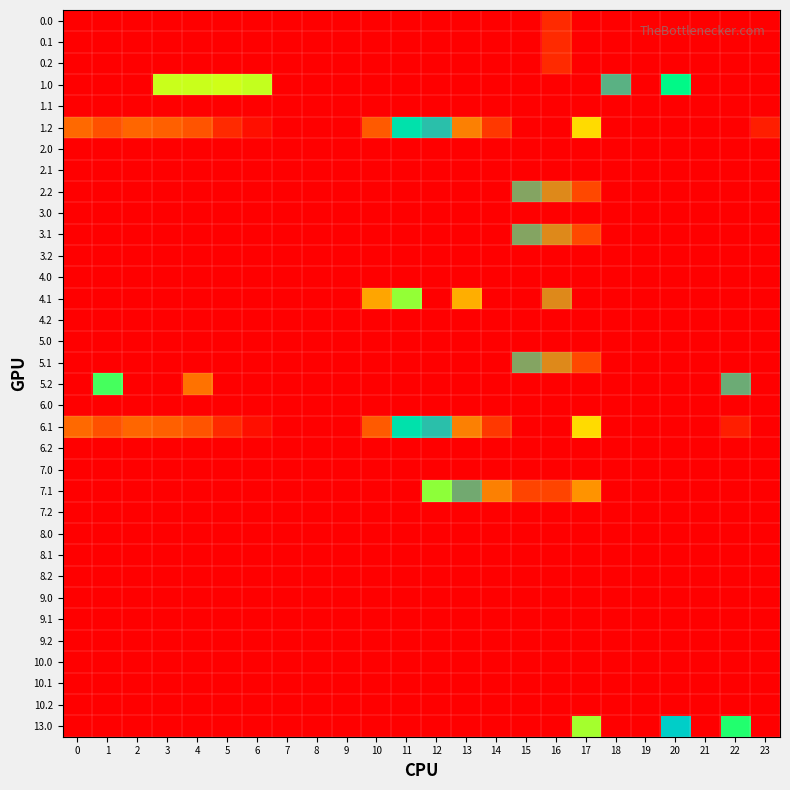

Reading right to left, list all the values displayed in this chart.

0.0: 23=0.0	22=0.0	21=0.0	20=0.0	19=0.0	18=0.0	17=0.0	16=28.8	15=0.0	14=0.0	13=0.0	12=0.0	11=0.0	10=0.0	9=0.0	8=0.0	7=0.0	6=0.0	5=0.0	4=0.0	3=0.0	2=0.0	1=0.0	0=0.0
0.1: 23=0.0	22=0.0	21=0.0	20=0.0	19=0.0	18=0.0	17=0.0	16=28.8	15=0.0	14=0.0	13=0.0	12=0.0	11=0.0	10=0.0	9=0.0	8=0.0	7=0.0	6=0.0	5=0.0	4=0.0	3=0.0	2=0.0	1=0.0	0=0.0
0.2: 23=0.0	22=0.0	21=0.0	20=0.0	19=0.0	18=0.0	17=0.0	16=28.8	15=0.0	14=0.0	13=0.0	12=0.0	11=0.0	10=0.0	9=0.0	8=0.0	7=0.0	6=0.0	5=0.0	4=0.0	3=0.0	2=0.0	1=0.0	0=0.0
1.0: 23=0.0	22=0.0	21=0.0	20=264.7	19=0.0	18=369.7	17=0.0	16=0.0	15=0.0	14=0.0	13=0.0	12=0.0	11=0.0	10=0.0	9=0.0	8=0.0	7=0.0	6=191.0	5=186.8	4=187.9	3=187.4	2=0.0	1=0.0	0=0.0
1.1: 23=0.0	22=0.0	21=0.0	20=0.0	19=0.0	18=0.0	17=0.0	16=0.0	15=0.0	14=0.0	13=0.0	12=0.0	11=0.0	10=0.0	9=0.0	8=0.0	7=0.0	6=0.0	5=0.0	4=0.0	3=0.0	2=0.0	1=0.0	0=0.0
1.2: 23=21.2	22=0.0	21=0.0	20=0.0	19=0.0	18=0.0	17=145.4	16=509.6	15=508.8	14=470.4	13=423.4	12=354.2	11=303.6	10=60.4	9=0.0	8=0.0	7=0.0	6=11.8	5=28.0	4=57.4	3=64.0	2=68.5	1=55.7	0=70.1
2.0: 23=0.0	22=0.0	21=0.0	20=0.0	19=0.0	18=0.0	17=0.0	16=0.0	15=0.0	14=0.0	13=0.0	12=0.0	11=0.0	10=0.0	9=0.0	8=0.0	7=0.0	6=0.0	5=0.0	4=0.0	3=0.0	2=0.0	1=0.0	0=0.0
2.1: 23=0.0	22=0.0	21=0.0	20=0.0	19=0.0	18=0.0	17=0.0	16=0.0	15=0.0	14=0.0	13=0.0	12=0.0	11=0.0	10=0.0	9=0.0	8=0.0	7=0.0	6=0.0	5=0.0	4=0.0	3=0.0	2=0.0	1=0.0	0=0.0
2.2: 23=0.0	22=0.0	21=0.0	20=0.0	19=0.0	18=0.0	17=48.4	16=412.6	15=383.9	14=0.0	13=0.0	12=0.0	11=0.0	10=0.0	9=0.0	8=0.0	7=0.0	6=0.0	5=0.0	4=0.0	3=0.0	2=0.0	1=0.0	0=0.0
3.0: 23=0.0	22=0.0	21=0.0	20=0.0	19=0.0	18=0.0	17=0.0	16=0.0	15=0.0	14=0.0	13=0.0	12=0.0	11=0.0	10=0.0	9=0.0	8=0.0	7=0.0	6=0.0	5=0.0	4=0.0	3=0.0	2=0.0	1=0.0	0=0.0
3.1: 23=0.0	22=0.0	21=0.0	20=0.0	19=0.0	18=0.0	17=48.4	16=412.6	15=383.9	14=0.0	13=0.0	12=0.0	11=0.0	10=0.0	9=0.0	8=0.0	7=0.0	6=0.0	5=0.0	4=0.0	3=0.0	2=0.0	1=0.0	0=0.0
3.2: 23=0.0	22=0.0	21=0.0	20=0.0	19=0.0	18=0.0	17=0.0	16=0.0	15=0.0	14=0.0	13=0.0	12=0.0	11=0.0	10=0.0	9=0.0	8=0.0	7=0.0	6=0.0	5=0.0	4=0.0	3=0.0	2=0.0	1=0.0	0=0.0
4.0: 23=0.0	22=0.0	21=0.0	20=0.0	19=0.0	18=0.0	17=0.0	16=0.0	15=0.0	14=0.0	13=0.0	12=0.0	11=0.0	10=0.0	9=0.0	8=0.0	7=0.0	6=0.0	5=0.0	4=0.0	3=0.0	2=0.0	1=0.0	0=0.0
4.1: 23=0.0	22=0.0	21=0.0	20=0.0	19=0.0	18=0.0	17=0.0	16=412.6	15=0.0	14=0.0	13=116.1	12=0.0	11=206.6	10=109.5	9=0.0	8=0.0	7=0.0	6=0.0	5=0.0	4=0.0	3=0.0	2=0.0	1=0.0	0=0.0
4.2: 23=0.0	22=0.0	21=0.0	20=0.0	19=0.0	18=0.0	17=0.0	16=0.0	15=0.0	14=0.0	13=0.0	12=0.0	11=0.0	10=0.0	9=0.0	8=0.0	7=0.0	6=0.0	5=0.0	4=0.0	3=0.0	2=0.0	1=0.0	0=0.0
5.0: 23=0.0	22=0.0	21=0.0	20=0.0	19=0.0	18=0.0	17=0.0	16=0.0	15=0.0	14=0.0	13=0.0	12=0.0	11=0.0	10=0.0	9=0.0	8=0.0	7=0.0	6=0.0	5=0.0	4=0.0	3=0.0	2=0.0	1=0.0	0=0.0
5.1: 23=0.0	22=0.0	21=0.0	20=0.0	19=0.0	18=0.0	17=48.4	16=412.6	15=383.9	14=0.0	13=0.0	12=0.0	11=0.0	10=0.0	9=0.0	8=0.0	7=0.0	6=0.0	5=0.0	4=0.0	3=0.0	2=0.0	1=0.0	0=0.0
5.2: 23=0.0	22=375.3	21=0.0	20=0.0	19=0.0	18=0.0	17=0.0	16=0.0	15=0.0	14=0.0	13=0.0	12=0.0	11=0.0	10=0.0	9=0.0	8=0.0	7=0.0	6=0.0	5=0.0	4=77.2	3=0.0	2=0.0	1=232.5	0=0.0
6.0: 23=0.0	22=0.0	21=0.0	20=0.0	19=0.0	18=0.0	17=0.0	16=0.0	15=0.0	14=0.0	13=0.0	12=0.0	11=0.0	10=0.0	9=0.0	8=0.0	7=0.0	6=0.0	5=0.0	4=0.0	3=0.0	2=0.0	1=0.0	0=0.0
6.1: 23=0.0	22=21.2	21=0.0	20=0.0	19=0.0	18=0.0	17=145.4	16=509.6	15=508.8	14=470.4	13=423.4	12=354.2	11=303.6	10=60.4	9=0.0	8=0.0	7=0.0	6=11.8	5=28.0	4=57.4	3=64.0	2=68.5	1=55.7	0=70.1
6.2: 23=0.0	22=0.0	21=0.0	20=0.0	19=0.0	18=0.0	17=0.0	16=0.0	15=0.0	14=0.0	13=0.0	12=0.0	11=0.0	10=0.0	9=0.0	8=0.0	7=0.0	6=0.0	5=0.0	4=0.0	3=0.0	2=0.0	1=0.0	0=0.0
7.0: 23=0.0	22=0.0	21=0.0	20=0.0	19=0.0	18=0.0	17=0.0	16=0.0	15=0.0	14=0.0	13=0.0	12=0.0	11=0.0	10=0.0	9=0.0	8=0.0	7=0.0	6=0.0	5=0.0	4=0.0	3=0.0	2=0.0	1=0.0	0=0.0
7.1: 23=0.0	22=0.0	21=0.0	20=0.0	19=0.0	18=0.0	17=98.4	16=462.6	15=461.8	14=423.4	13=376.4	12=208.8	11=0.0	10=0.0	9=0.0	8=0.0	7=0.0	6=0.0	5=0.0	4=0.0	3=0.0	2=0.0	1=0.0	0=0.0
7.2: 23=0.0	22=0.0	21=0.0	20=0.0	19=0.0	18=0.0	17=0.0	16=0.0	15=0.0	14=0.0	13=0.0	12=0.0	11=0.0	10=0.0	9=0.0	8=0.0	7=0.0	6=0.0	5=0.0	4=0.0	3=0.0	2=0.0	1=0.0	0=0.0
8.0: 23=0.0	22=0.0	21=0.0	20=0.0	19=0.0	18=0.0	17=0.0	16=0.0	15=0.0	14=0.0	13=0.0	12=0.0	11=0.0	10=0.0	9=0.0	8=0.0	7=0.0	6=0.0	5=0.0	4=0.0	3=0.0	2=0.0	1=0.0	0=0.0
8.1: 23=0.0	22=0.0	21=0.0	20=0.0	19=0.0	18=0.0	17=0.0	16=0.0	15=0.0	14=0.0	13=0.0	12=0.0	11=0.0	10=0.0	9=0.0	8=0.0	7=0.0	6=0.0	5=0.0	4=0.0	3=0.0	2=0.0	1=0.0	0=0.0
8.2: 23=0.0	22=0.0	21=0.0	20=0.0	19=0.0	18=0.0	17=0.0	16=0.0	15=0.0	14=0.0	13=0.0	12=0.0	11=0.0	10=0.0	9=0.0	8=0.0	7=0.0	6=0.0	5=0.0	4=0.0	3=0.0	2=0.0	1=0.0	0=0.0
9.0: 23=0.0	22=0.0	21=0.0	20=0.0	19=0.0	18=0.0	17=0.0	16=0.0	15=0.0	14=0.0	13=0.0	12=0.0	11=0.0	10=0.0	9=0.0	8=0.0	7=0.0	6=0.0	5=0.0	4=0.0	3=0.0	2=0.0	1=0.0	0=0.0
9.1: 23=0.0	22=0.0	21=0.0	20=0.0	19=0.0	18=0.0	17=0.0	16=0.0	15=0.0	14=0.0	13=0.0	12=0.0	11=0.0	10=0.0	9=0.0	8=0.0	7=0.0	6=0.0	5=0.0	4=0.0	3=0.0	2=0.0	1=0.0	0=0.0
9.2: 23=0.0	22=0.0	21=0.0	20=0.0	19=0.0	18=0.0	17=0.0	16=0.0	15=0.0	14=0.0	13=0.0	12=0.0	11=0.0	10=0.0	9=0.0	8=0.0	7=0.0	6=0.0	5=0.0	4=0.0	3=0.0	2=0.0	1=0.0	0=0.0
10.0: 23=0.0	22=0.0	21=0.0	20=0.0	19=0.0	18=0.0	17=0.0	16=0.0	15=0.0	14=0.0	13=0.0	12=0.0	11=0.0	10=0.0	9=0.0	8=0.0	7=0.0	6=0.0	5=0.0	4=0.0	3=0.0	2=0.0	1=0.0	0=0.0
10.1: 23=0.0	22=0.0	21=0.0	20=0.0	19=0.0	18=0.0	17=0.0	16=0.0	15=0.0	14=0.0	13=0.0	12=0.0	11=0.0	10=0.0	9=0.0	8=0.0	7=0.0	6=0.0	5=0.0	4=0.0	3=0.0	2=0.0	1=0.0	0=0.0
10.2: 23=0.0	22=0.0	21=0.0	20=0.0	19=0.0	18=0.0	17=0.0	16=0.0	15=0.0	14=0.0	13=0.0	12=0.0	11=0.0	10=0.0	9=0.0	8=0.0	7=0.0	6=0.0	5=0.0	4=0.0	3=0.0	2=0.0	1=0.0	0=0.0
13.0: 23=0.0	22=243.3	21=0.0	20=335.9	19=0.0	18=0.0	17=200.8	16=0.0	15=0.0	14=0.0	13=0.0	12=0.0	11=0.0	10=0.0	9=0.0	8=0.0	7=0.0	6=0.0	5=0.0	4=0.0	3=0.0	2=0.0	1=0.0	0=0.0